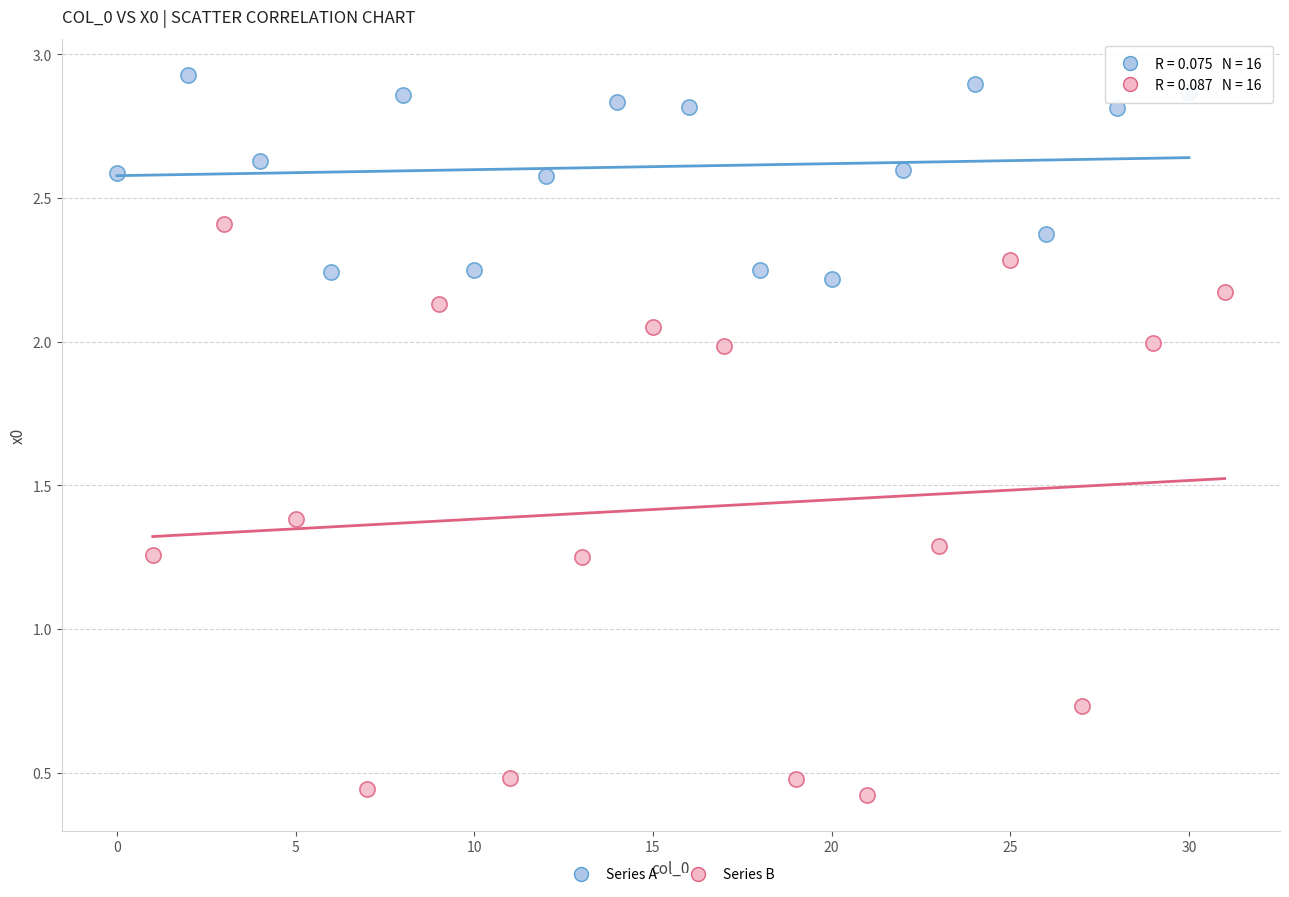

Which series has the largest Y range (max minus min)?

Series B